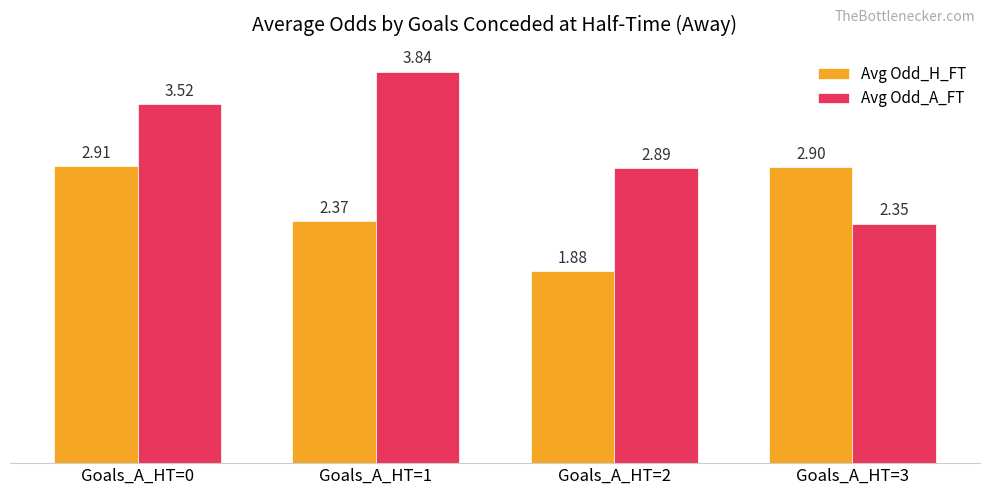

What is the value of the Avg Odd_H_FT bar at the 1st from the left?

2.9